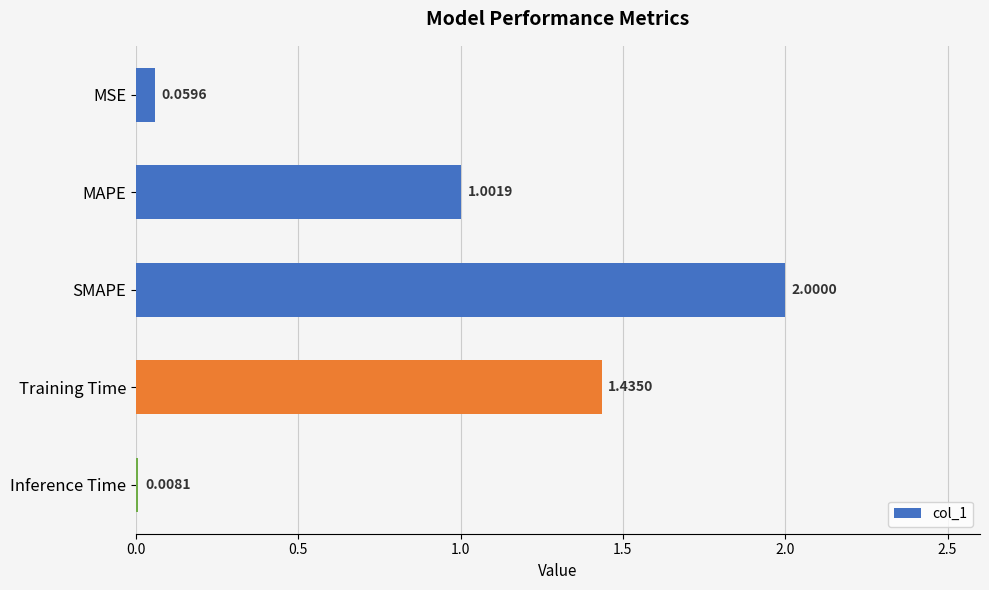

What is the label of the 4th bar from the top?

Training Time